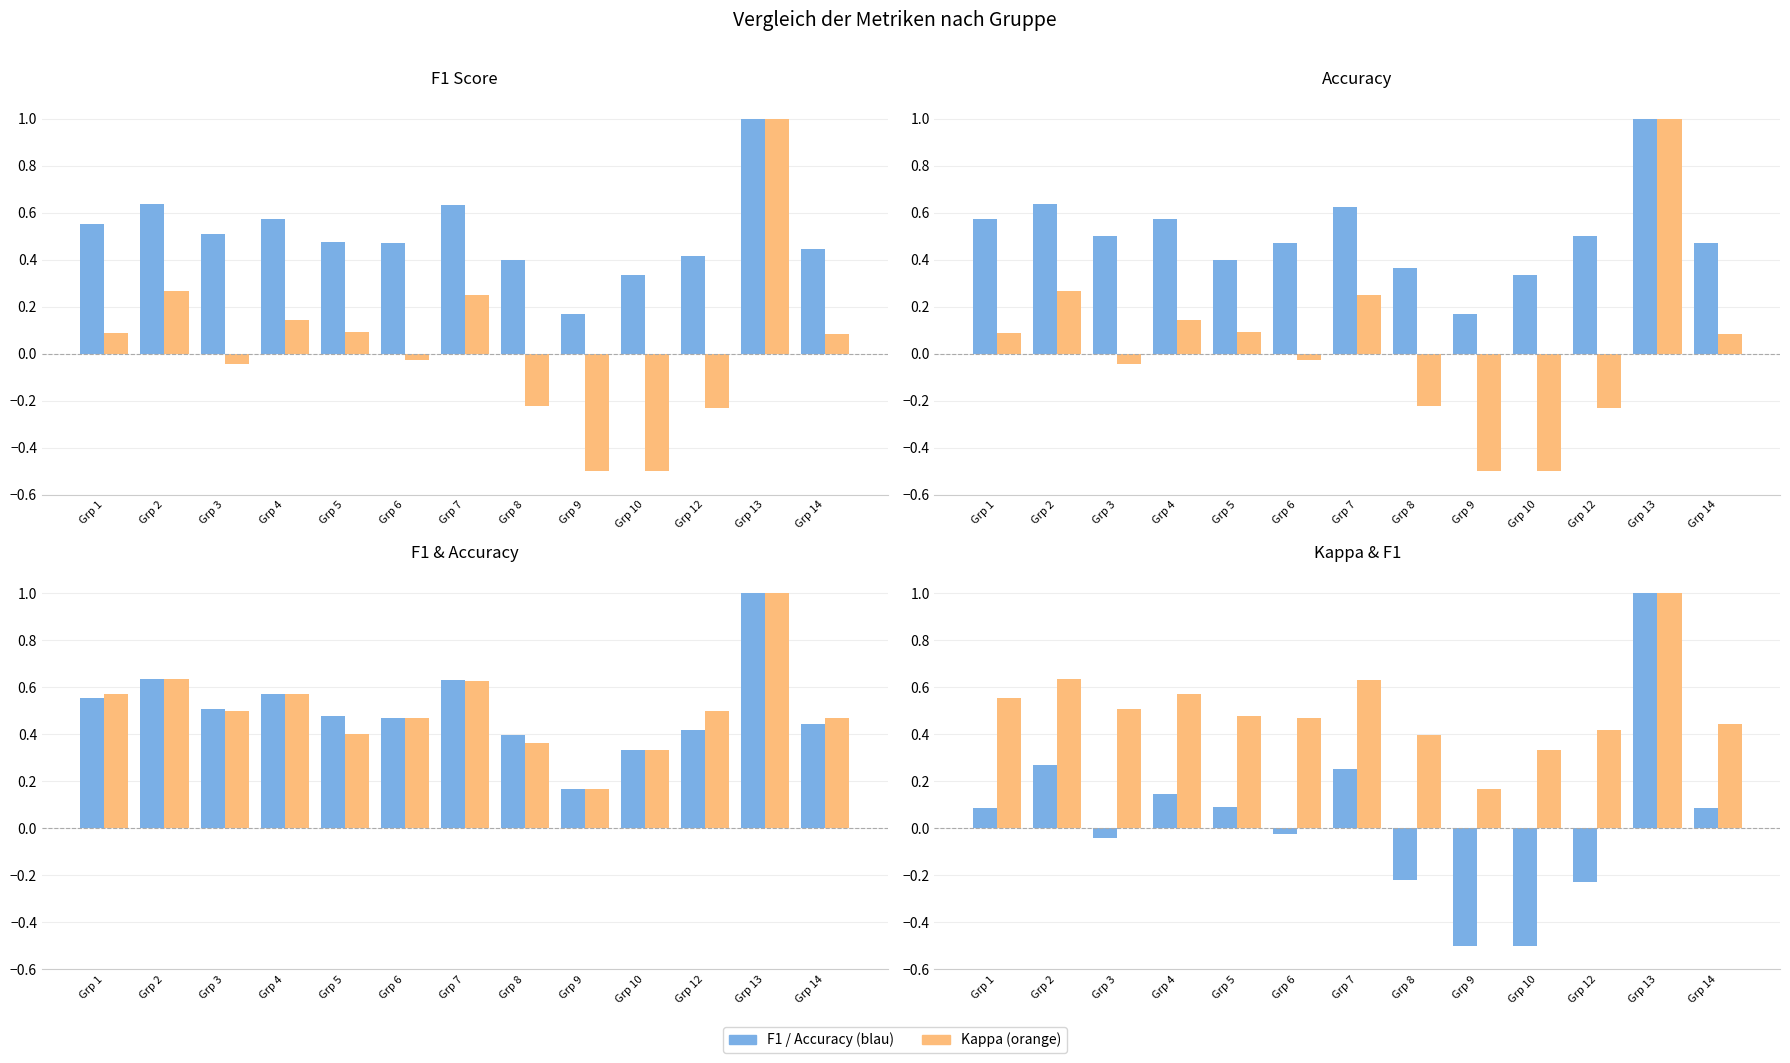

The kappa series shows 0.3 at Grp 2. True or false?

True